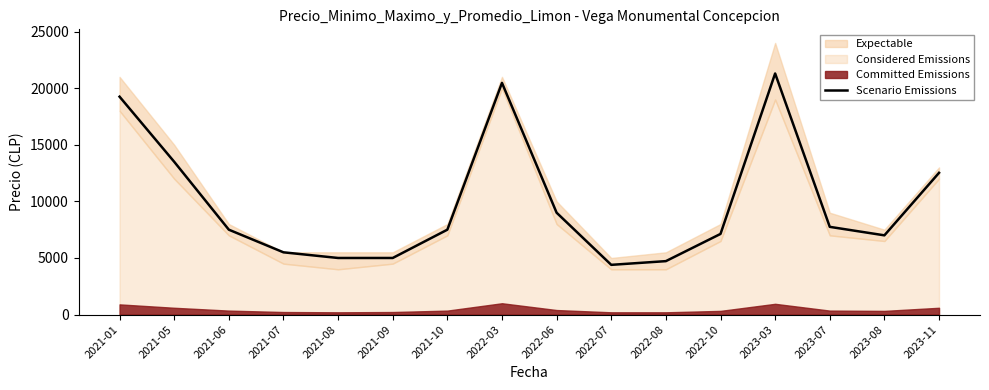

Count the number of categories in the chart.

16